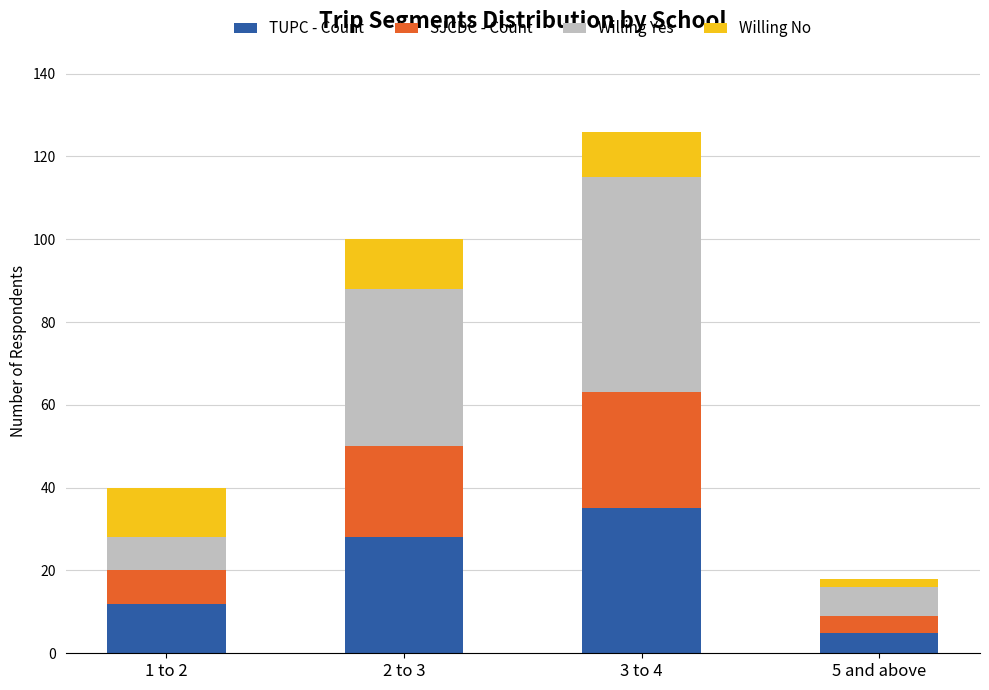

What is the average value of the TUPC - Count series?

20